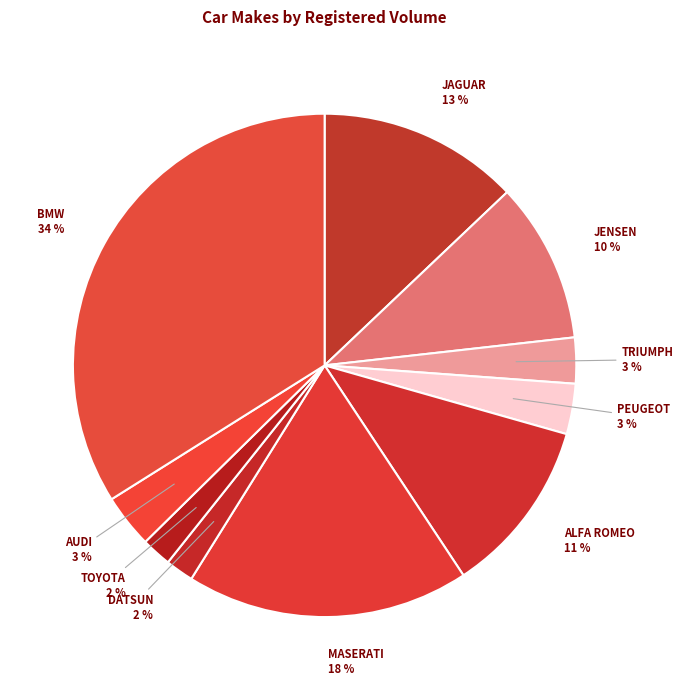

How many slices are in this pie chart?

10